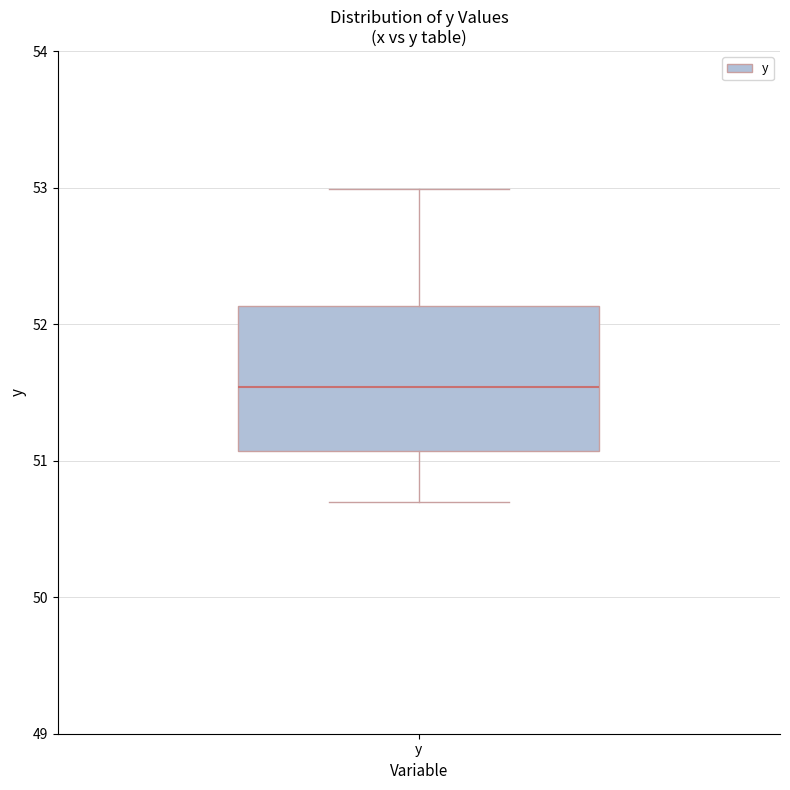

Read this box plot against the y-axis: the position of the median line, the range covered by the box, and the ends of both whiskers. The values are not printed on the chart, so give them approximately, as read against the axis.

median 51.5, box 51.1 to 52.1, whiskers 50.7 to 53.0